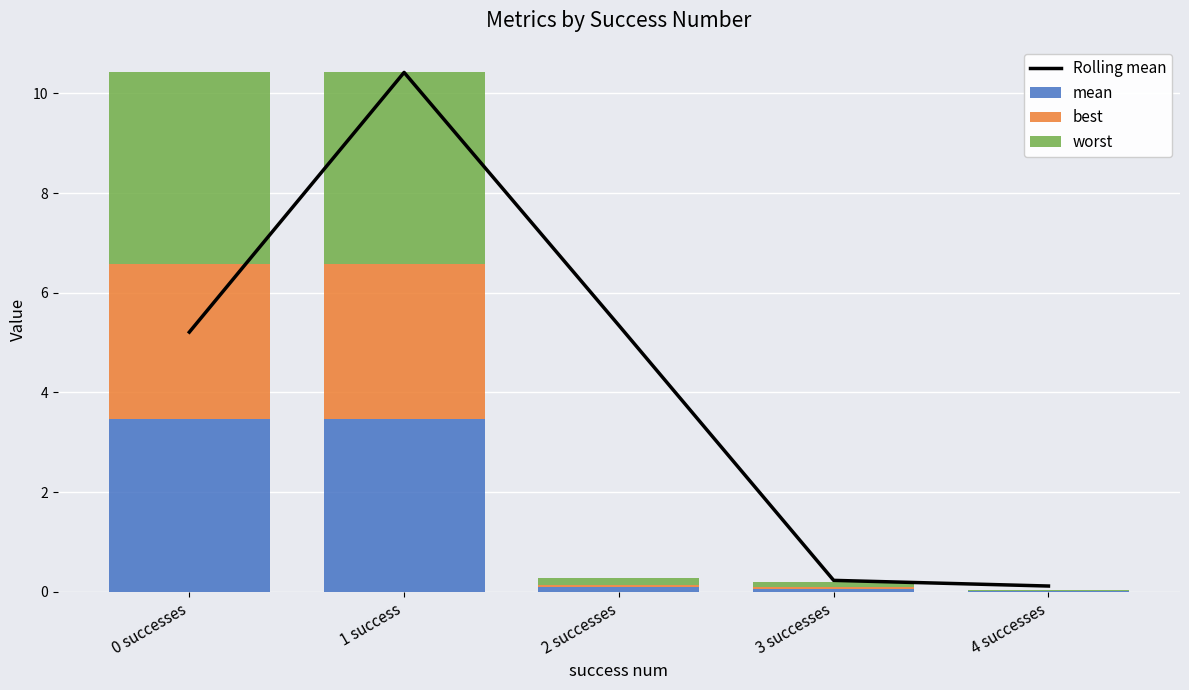

What is the spread (max minus min) of values at 1 success?

7.3